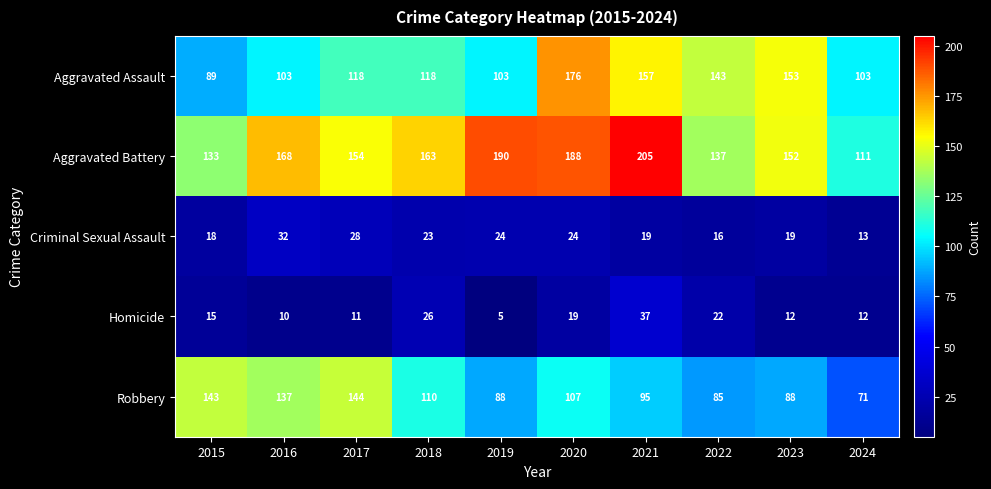

What is the greatest value displayed?

205